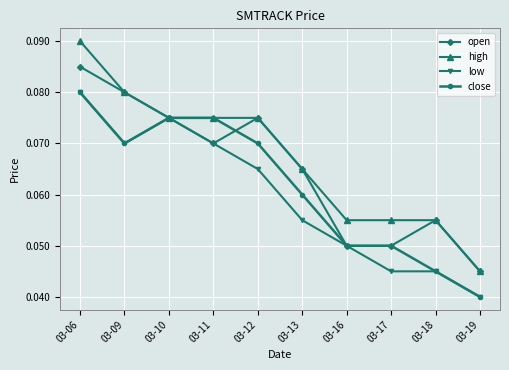

Is it true that low equals 0.0 at 03-13?

False